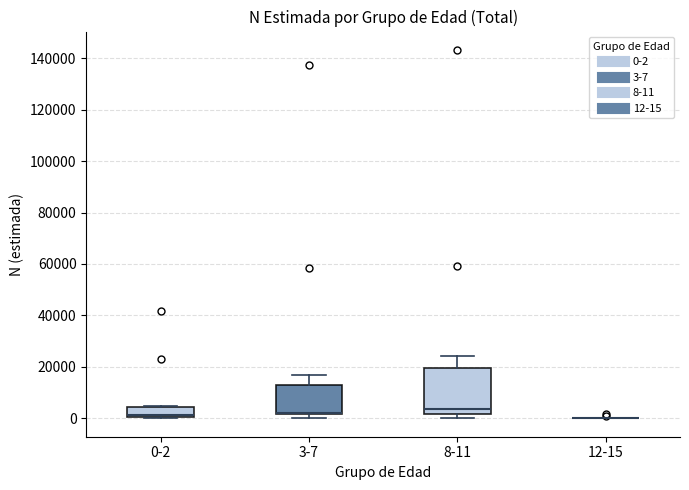

Which box is the tallest, from its lower edge to its upper edge?

8-11